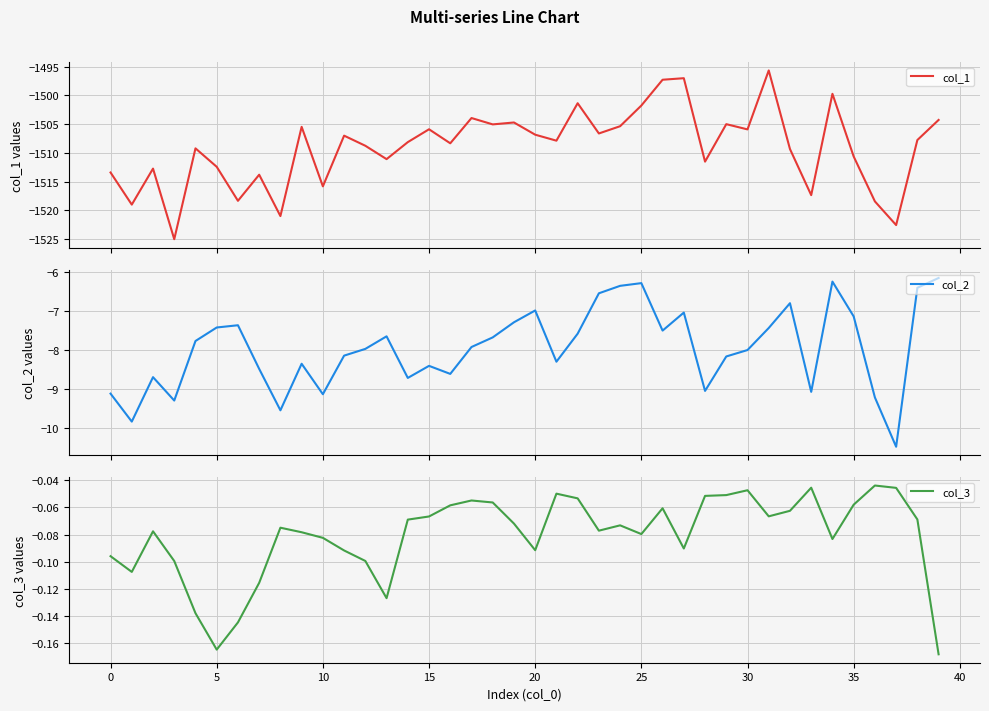

What is the lowest value of the col_1 series?

-1525.0